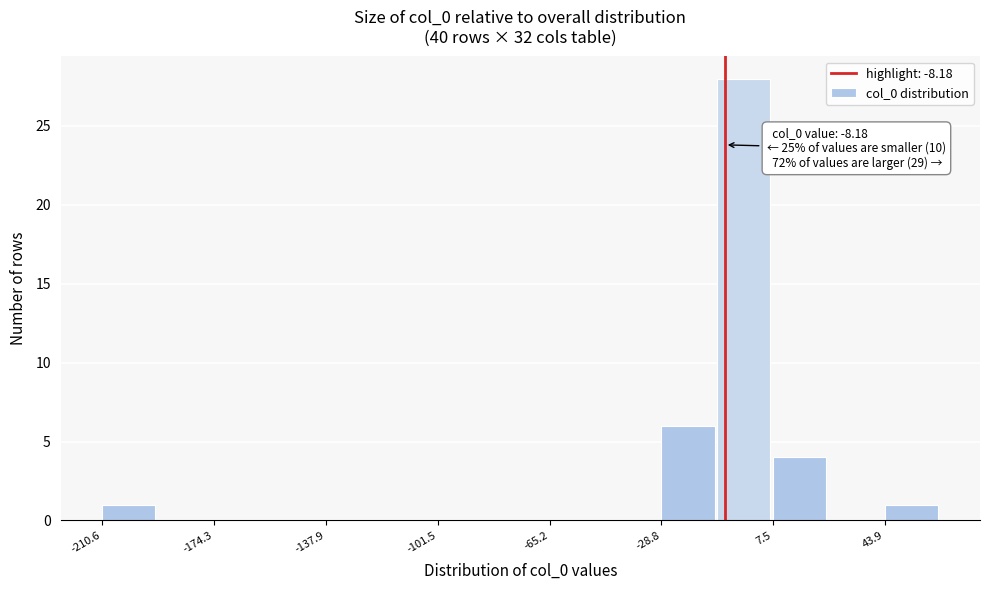

Read against the x-axis, roughly where is the centre of the tallest bar?

0